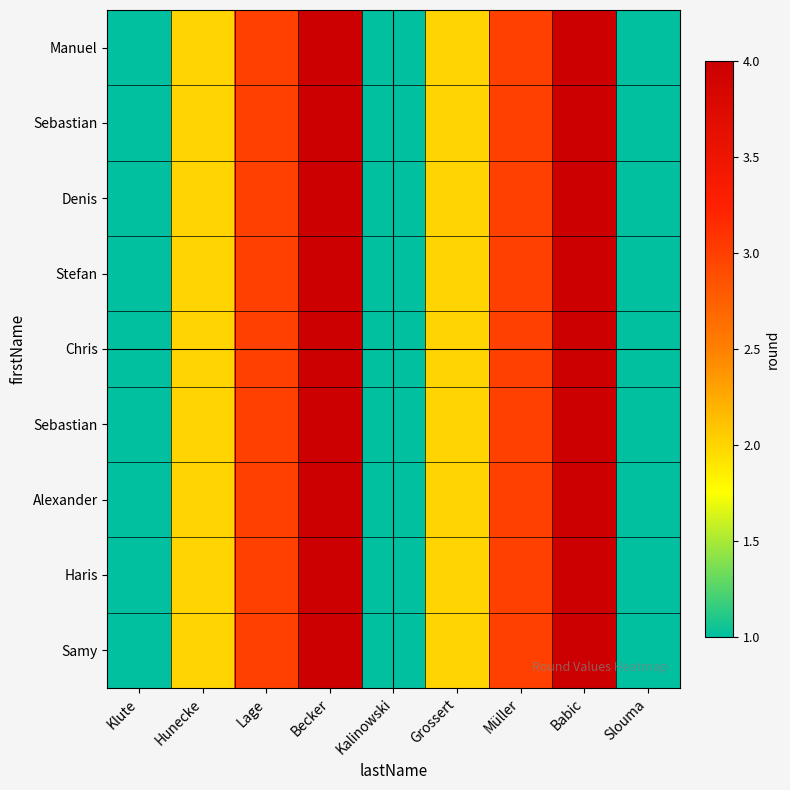

Which category has the highest value across all series?

Becker